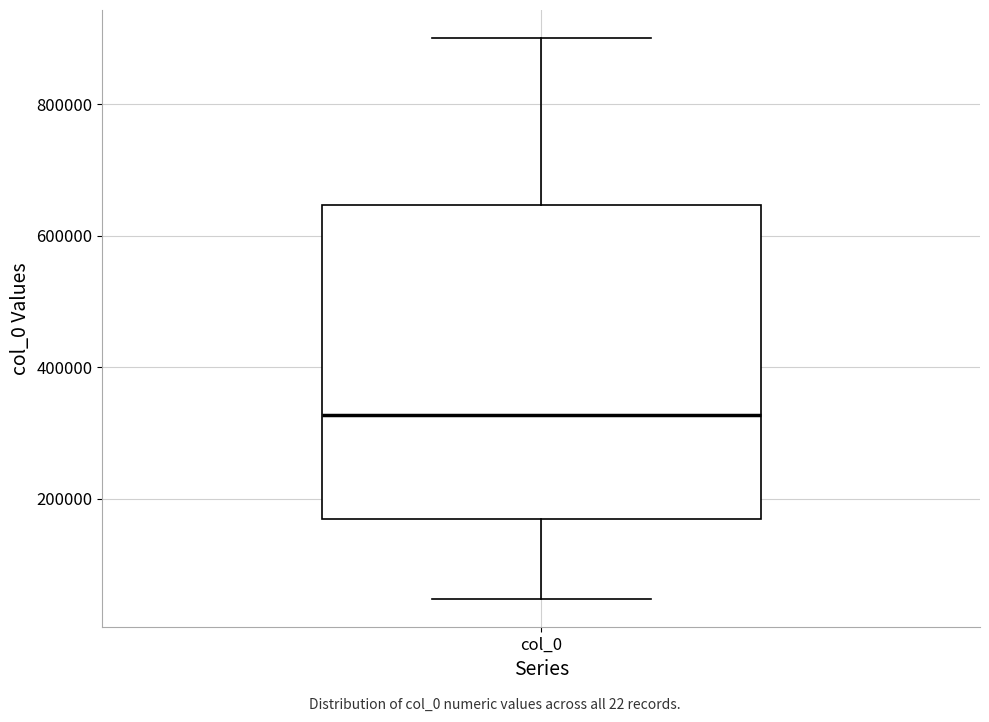

Read this box plot against the y-axis: the position of the median line, the range covered by the box, and the ends of both whiskers. The values are not printed on the chart, so give them approximately, as read against the axis.

median 320000, box 160000 to 640000, whiskers 40000 to 900000